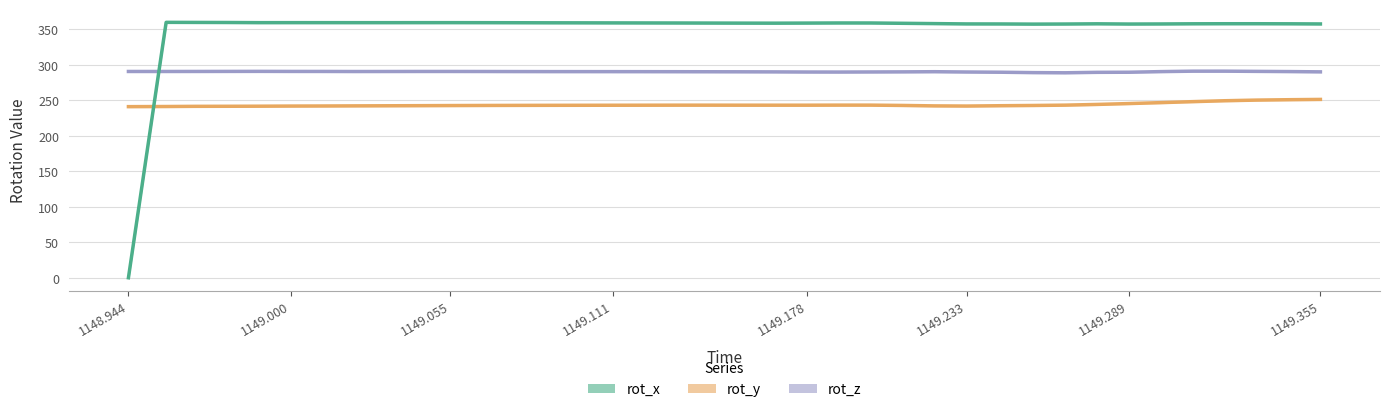

What is the lowest value of the rot_x series?

0.2